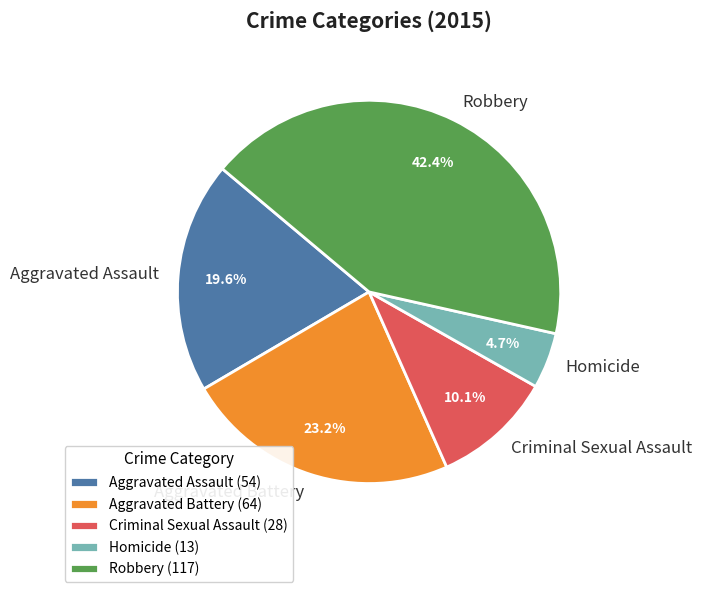

How many slices are in this pie chart?

5